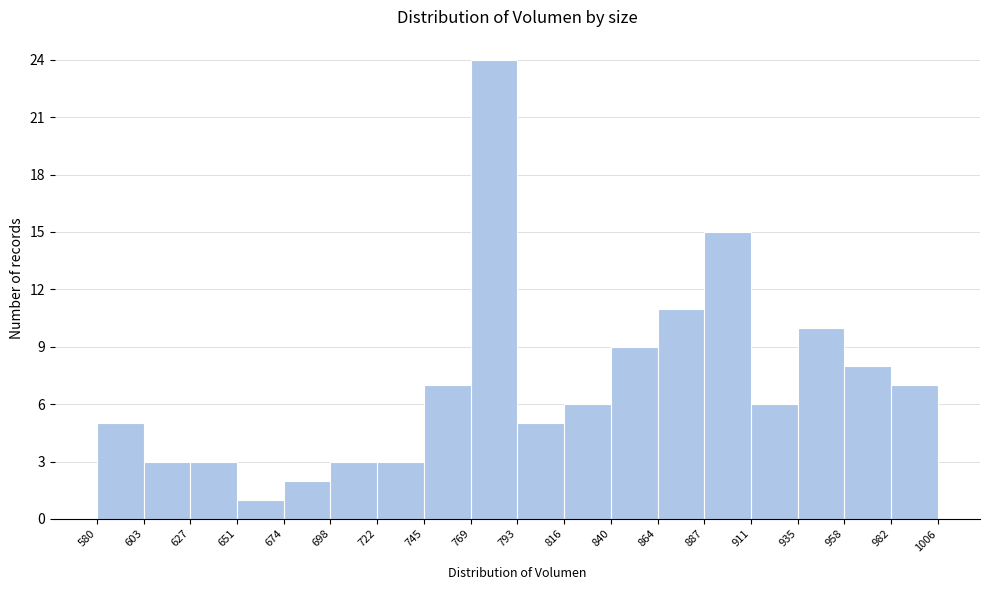

Reading left to right, transcribe this chart: for each bar, give the range it covers on the x-axis and its height. The values are not printed on the chart, so give them approximately, as read against the axis.

580 to 603: 5
603 to 627: 3
627 to 651: 3
651 to 674: 1
674 to 698: 2
698 to 722: 3
722 to 745: 3
745 to 769: 7
769 to 793: 24
793 to 816: 5
816 to 840: 6
840 to 864: 9
864 to 887: 11
887 to 911: 15
911 to 935: 6
935 to 958: 10
958 to 982: 8
982 to 1006: 7